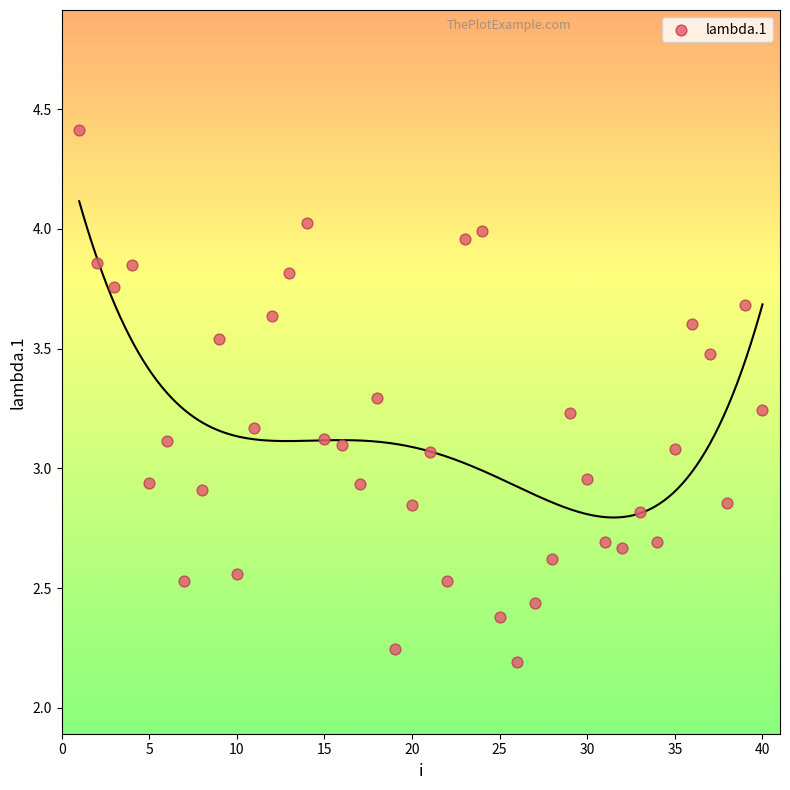

What is the range of X values (max minus min)?

39.0